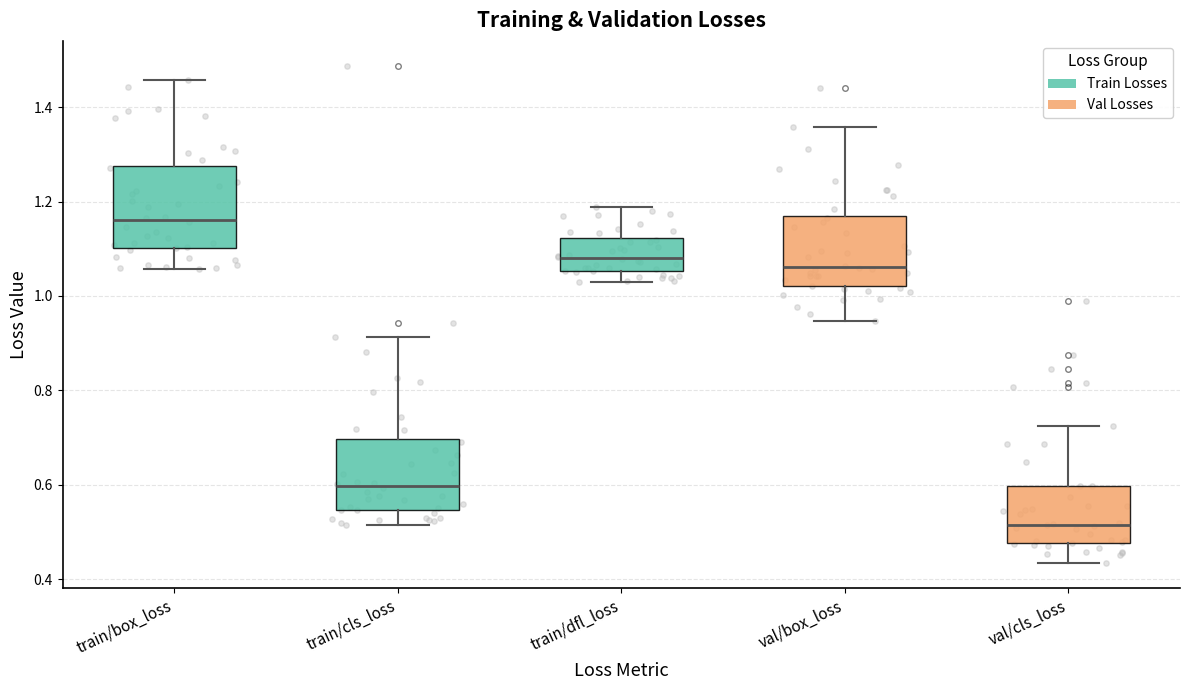

Reading left to right, transcribe this box plot: for each box, give where its median line is, the range the box spans, and where its two whiskers end, as read against the y-axis. The values are not printed on the chart, so give them approximately, as read against the axis.

train/box_loss: median 1.16, box 1.10 to 1.28, whiskers 1.06 to 1.46
train/cls_loss: median 0.60, box 0.54 to 0.70, whiskers 0.52 to 0.92
train/dfl_loss: median 1.08, box 1.06 to 1.12, whiskers 1.02 to 1.18
val/box_loss: median 1.06, box 1.02 to 1.16, whiskers 0.94 to 1.36
val/cls_loss: median 0.52, box 0.48 to 0.60, whiskers 0.44 to 0.72